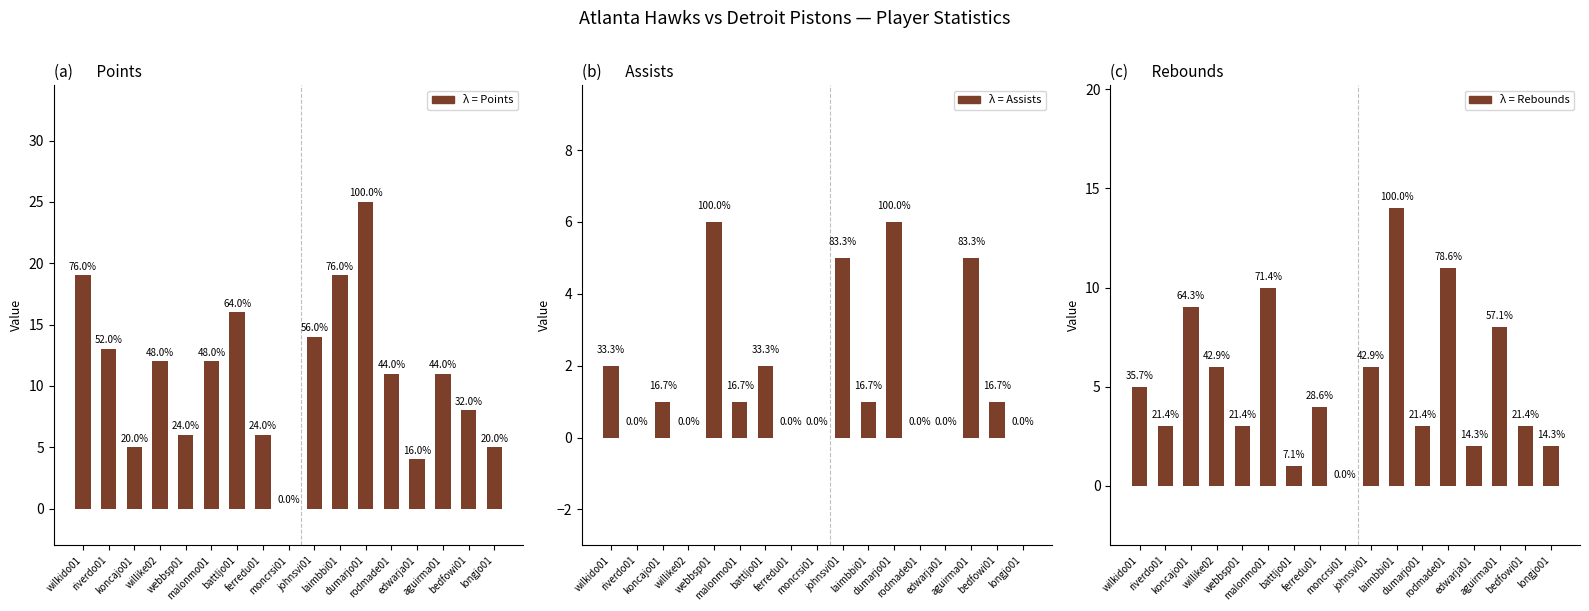

The value of Rebounds at moncrsi01 is 0. True or false?

True